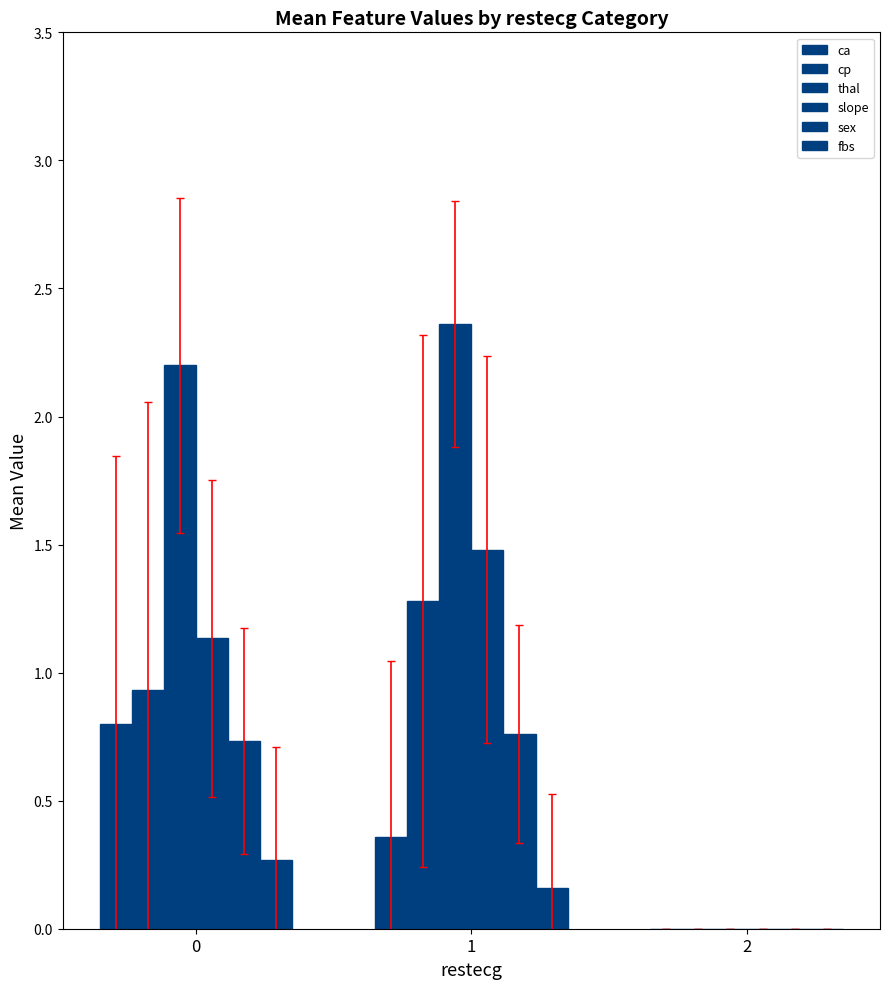

Does the chart contain stacked bars?

No